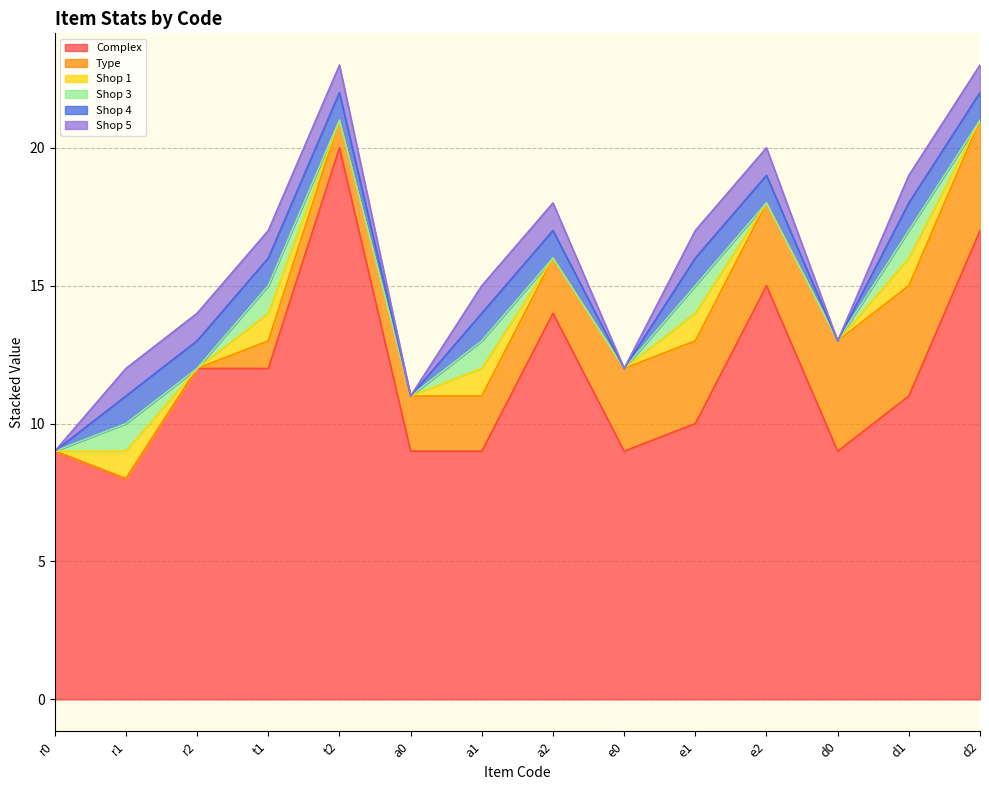

What is the sum of all Shop 4 values?

10